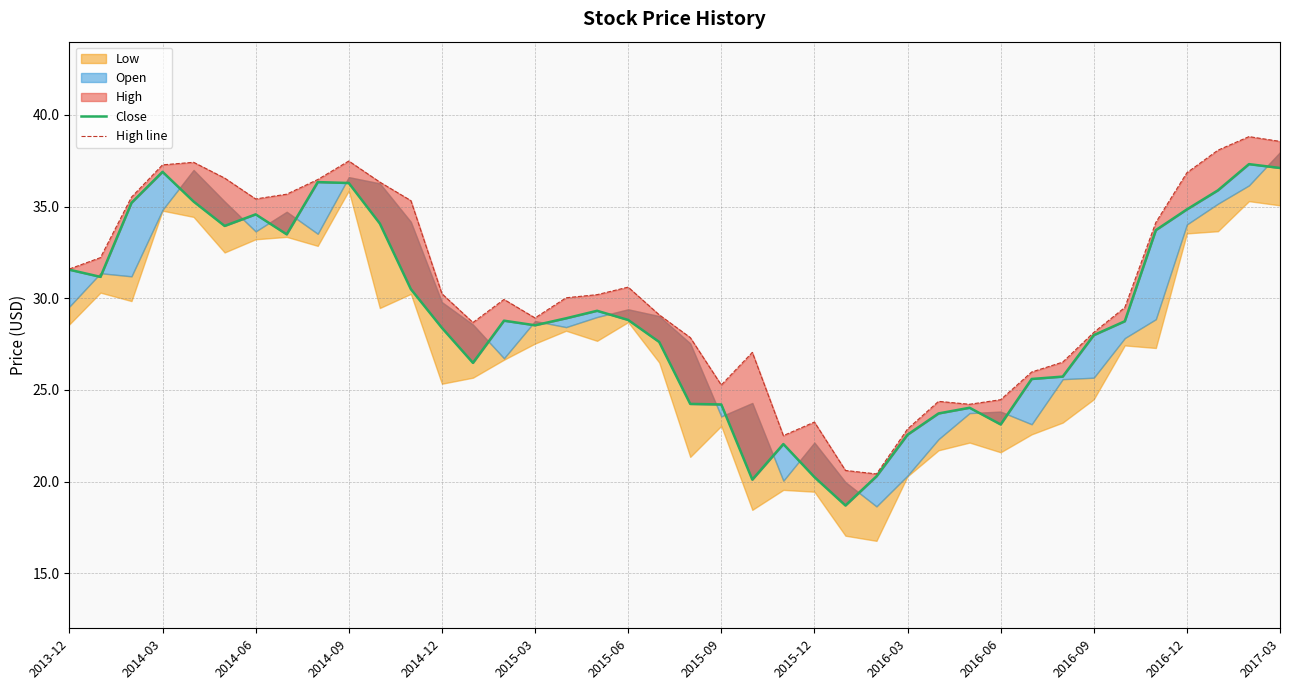

True or false: High line and Close cross at least once.

False